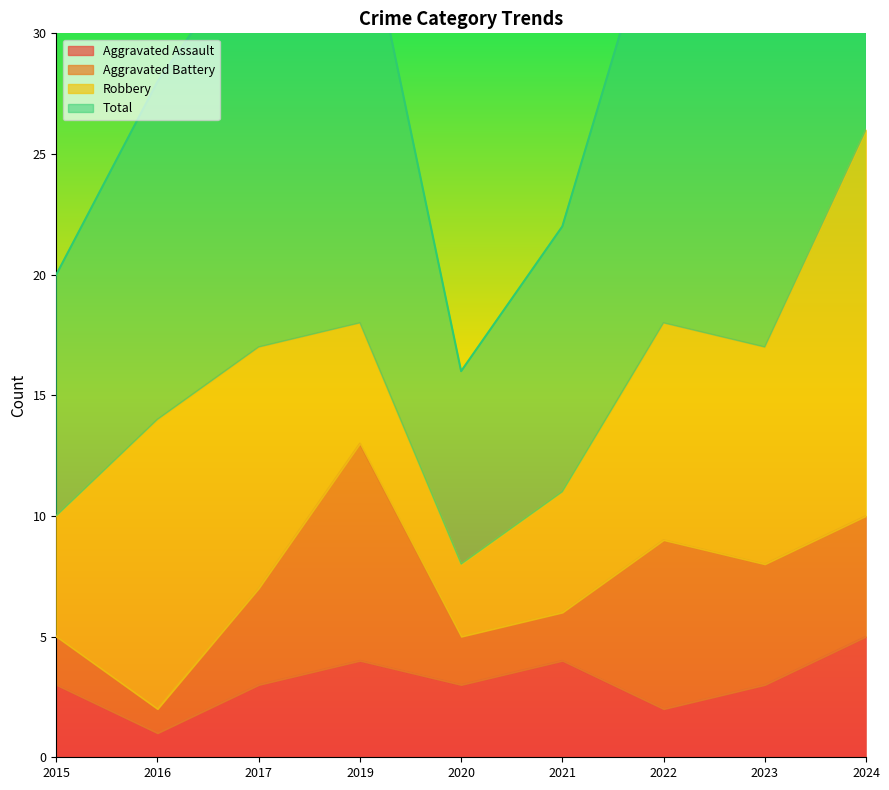

At which category does Total reach its first local peak?

2019